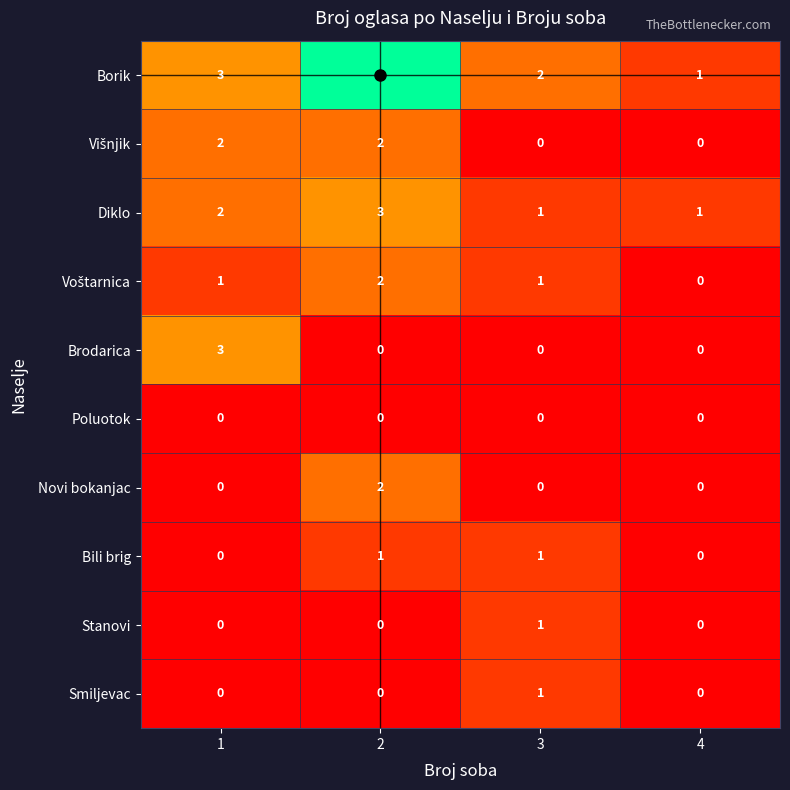

What is the greatest value displayed?

7